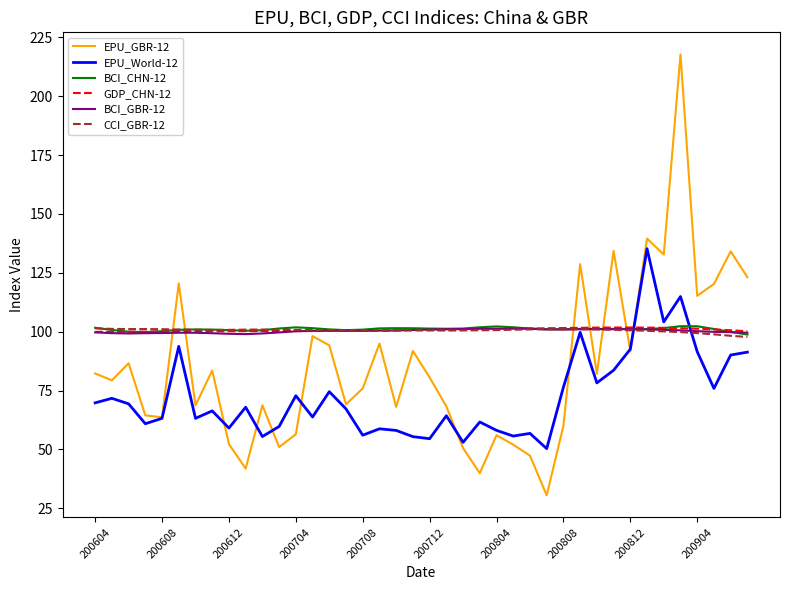

Which series has the largest range (max minus min)?

EPU_GBR-12